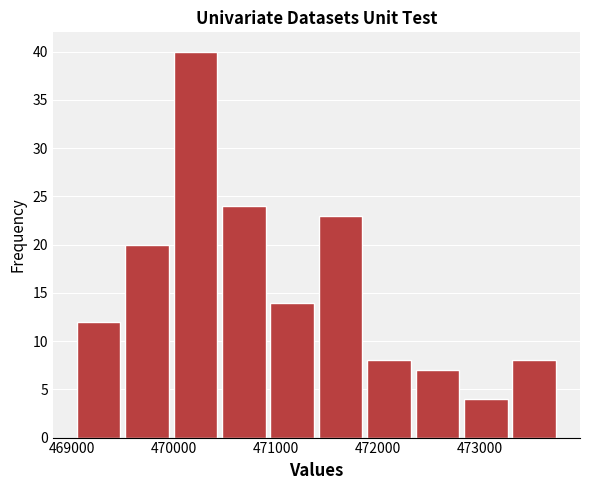

Reading left to right, list every bar in this chart as the range it spans on the x-axis followed by its height. Neither the bar edges nor the heights are printed on the chart, so give them approximately, as read against the axes.

469000 to 469500: 12
469500 to 470000: 20
470000 to 470400: 40
470400 to 470900: 24
470900 to 471400: 14
471400 to 471900: 23
471900 to 472300: 8
472300 to 472800: 7
472800 to 473300: 4
473300 to 473800: 8